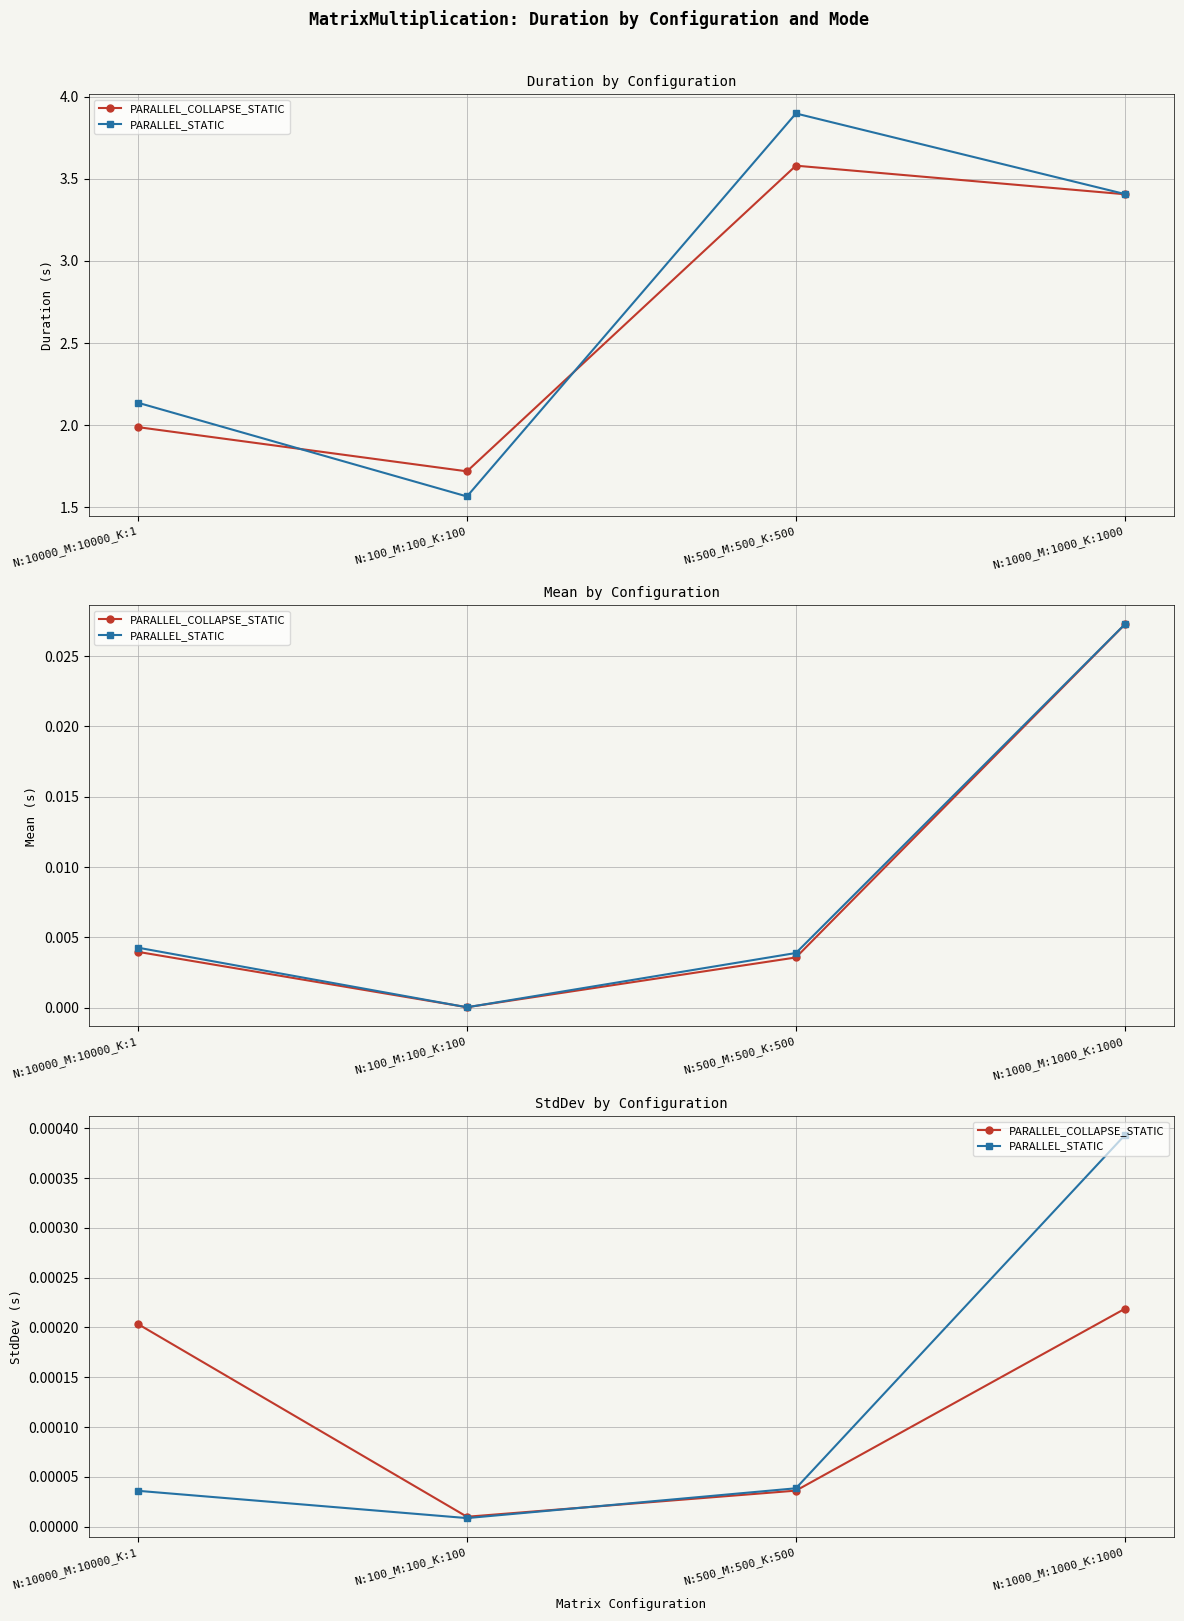

Where is the first local minimum for PARALLEL_COLLAPSE_STATIC?

N:100_M:100_K:100